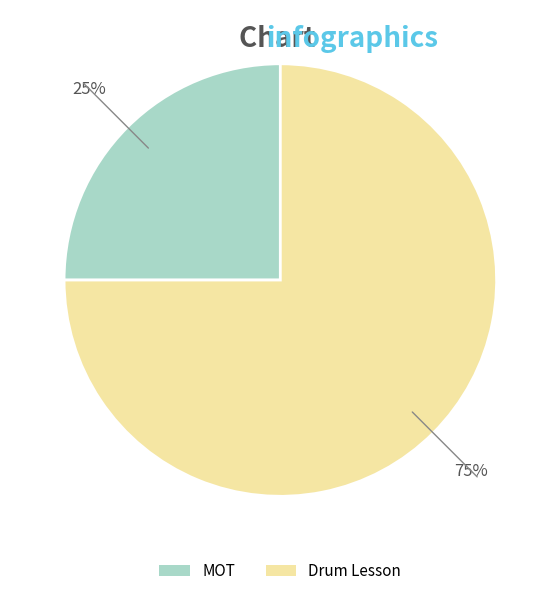

Which has a higher value, Drum Lesson or MOT?

Drum Lesson